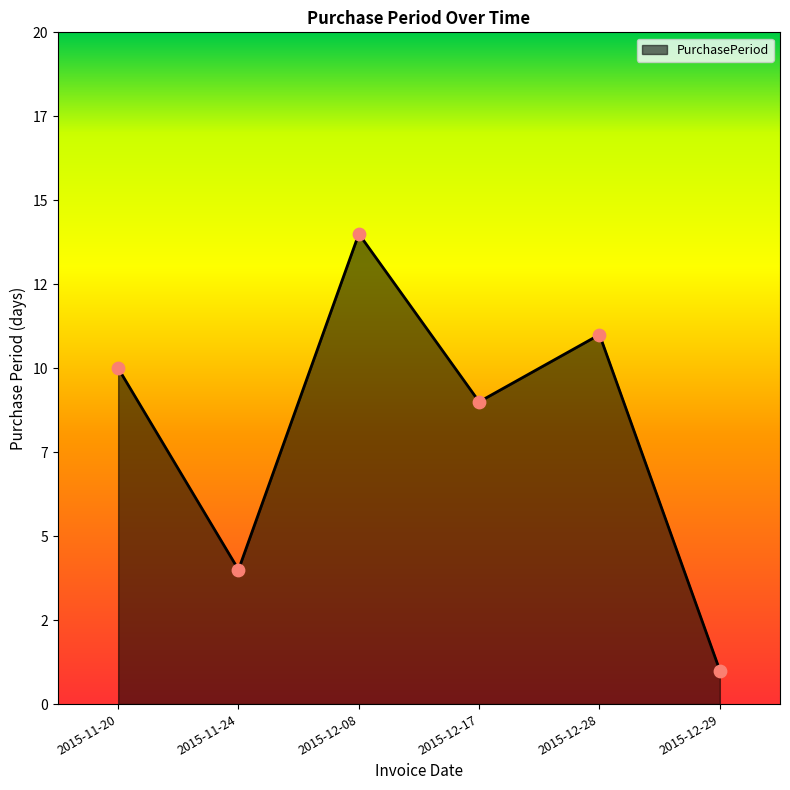

What is the change in value from 2015-12-28 to 2015-12-29?

-10